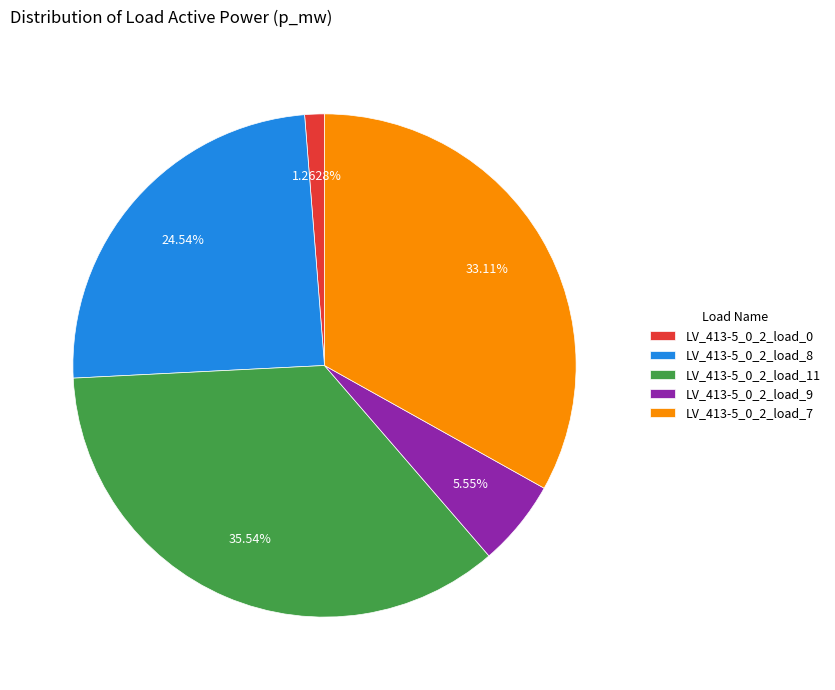

To the nearest percent, what is the difference between the LV_413-5_0_2_load_8 and LV_413-5_0_2_load_0 slice percentages?

23%